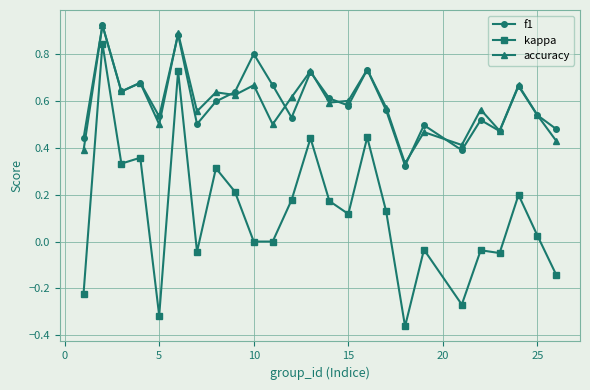

True or false: f1 has more than 1 points higher than both neighbors.

True